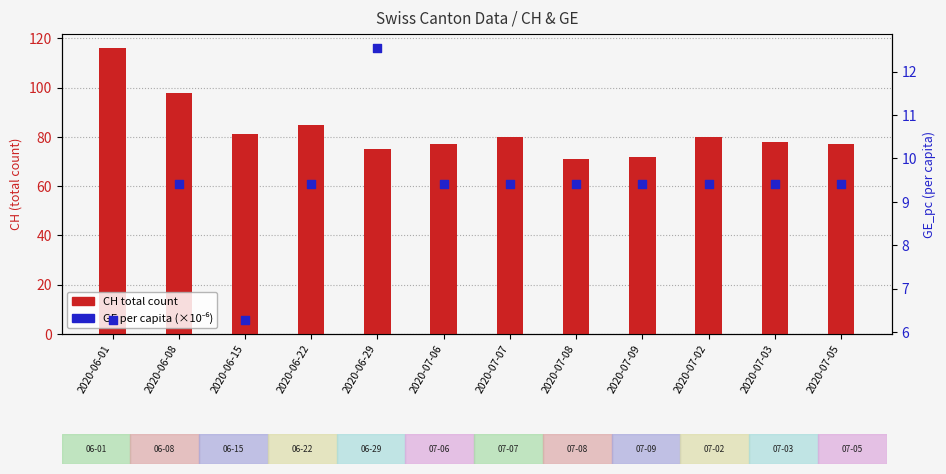

Which series has the largest total across all categories?

CH total count